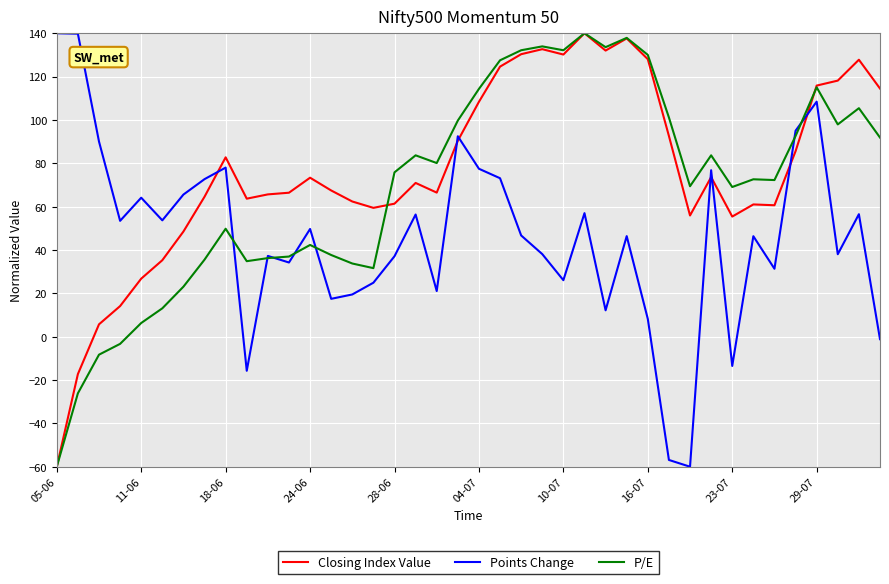

True or false: Closing Index Value and Points Change cross at least once.

True